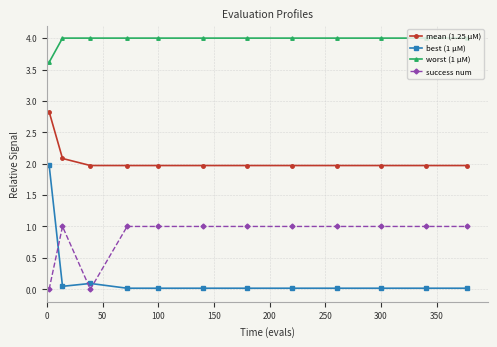

What is the maximum value shown in the chart?

4.0